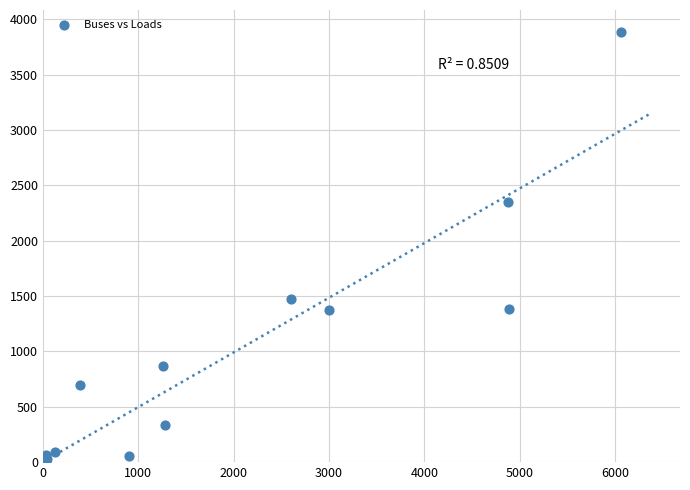

What Y value in the scatter plot is closest to 1946?

2355